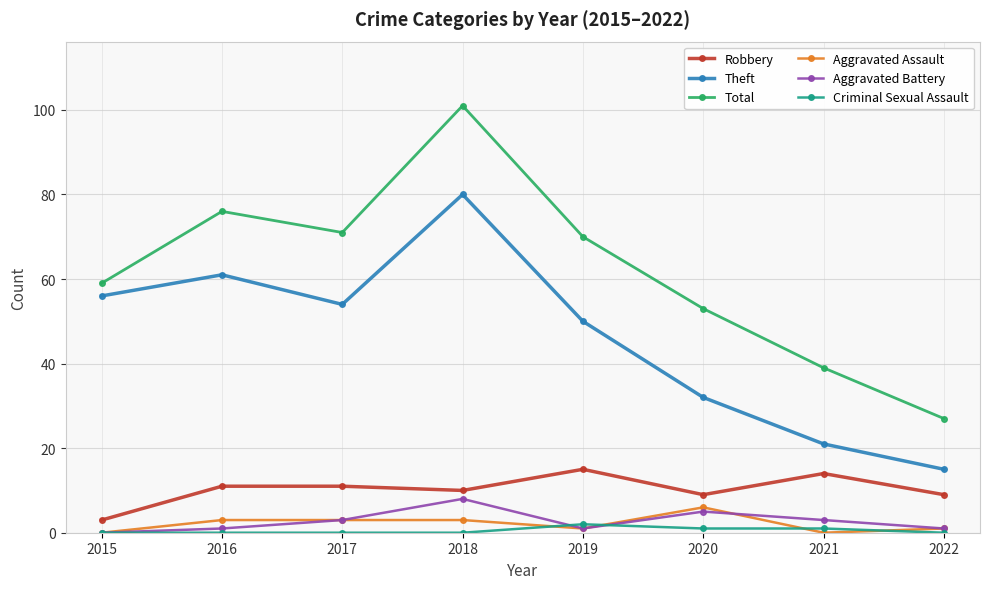

At which label is Theft closest to 47?

2019